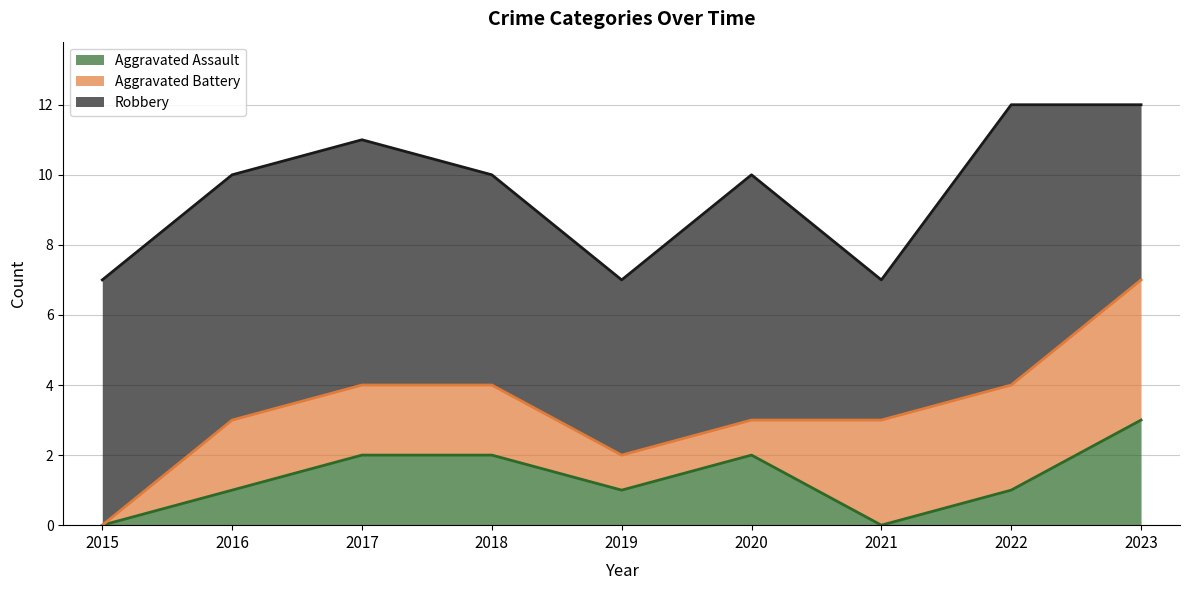

What is the spread (max minus min) of values at 2023?

2